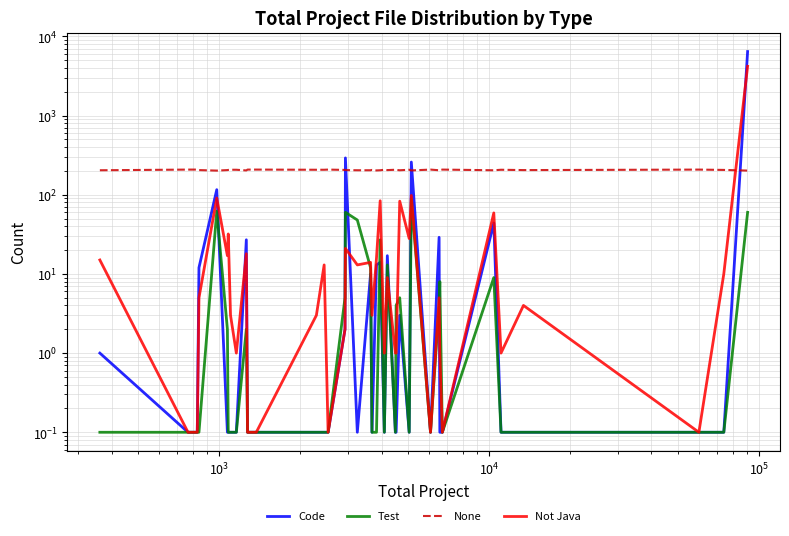

In Test, how many points are lower than both neighbors (excluding endpoints)?

5